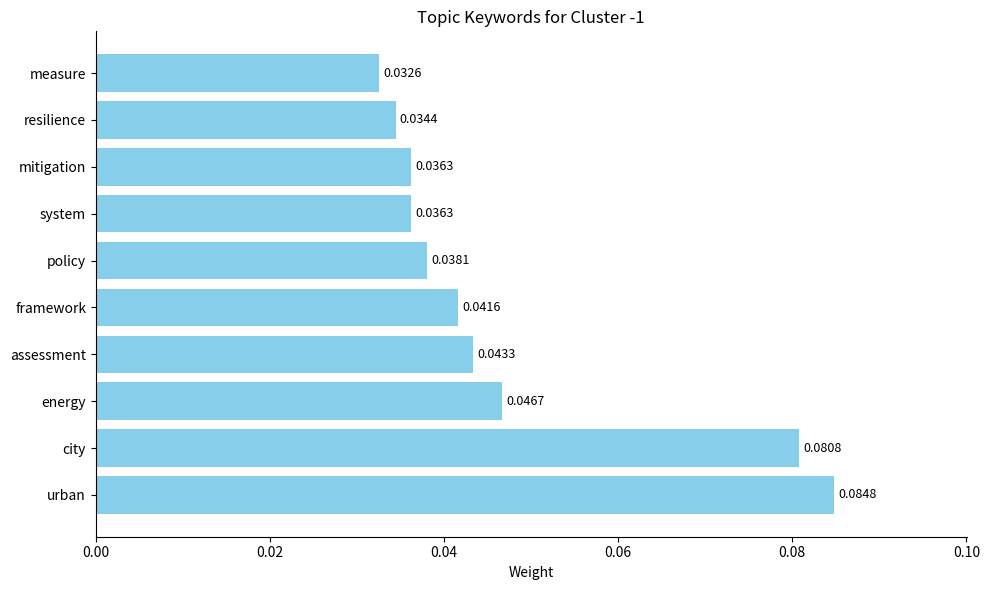

At which category does the chart reach its peak across all series?

urban